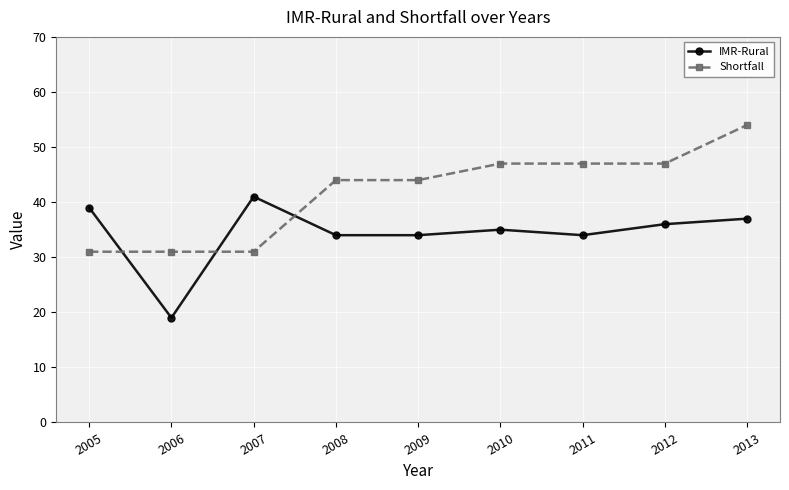

Between which two adjacent categories do Shortfall and IMR-Rural first intersect?

2005 and 2006